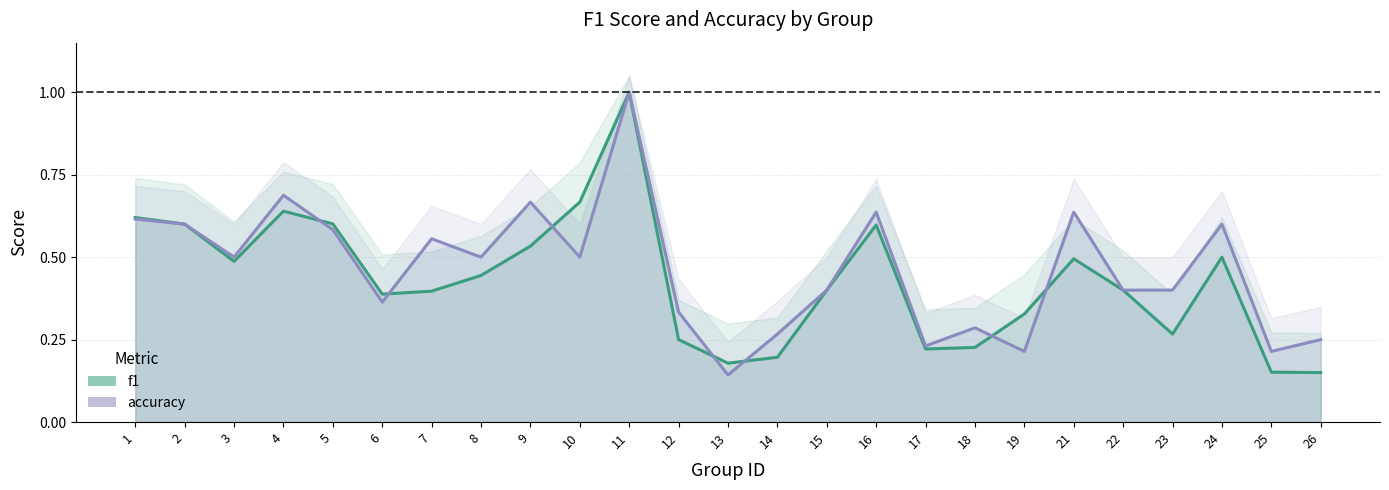

Reading right to left, extract all data points from this chart.

f1: 26=0.2	25=0.2	24=0.5	23=0.3	22=0.4	21=0.5	19=0.3	18=0.2	17=0.2	16=0.6	15=0.4	14=0.2	13=0.2	12=0.2	11=1.0	10=0.7	9=0.5	8=0.4	7=0.4	6=0.4	5=0.6	4=0.6	3=0.5	2=0.6	1=0.6
accuracy: 26=0.2	25=0.2	24=0.6	23=0.4	22=0.4	21=0.6	19=0.2	18=0.3	17=0.2	16=0.6	15=0.4	14=0.3	13=0.1	12=0.3	11=1.0	10=0.5	9=0.7	8=0.5	7=0.6	6=0.4	5=0.6	4=0.7	3=0.5	2=0.6	1=0.6